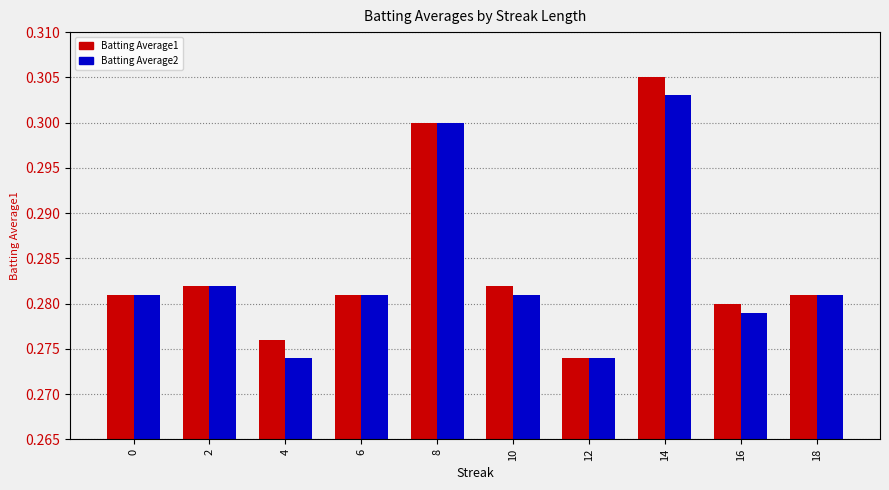

Which series has the largest total across all categories?

Batting Average1